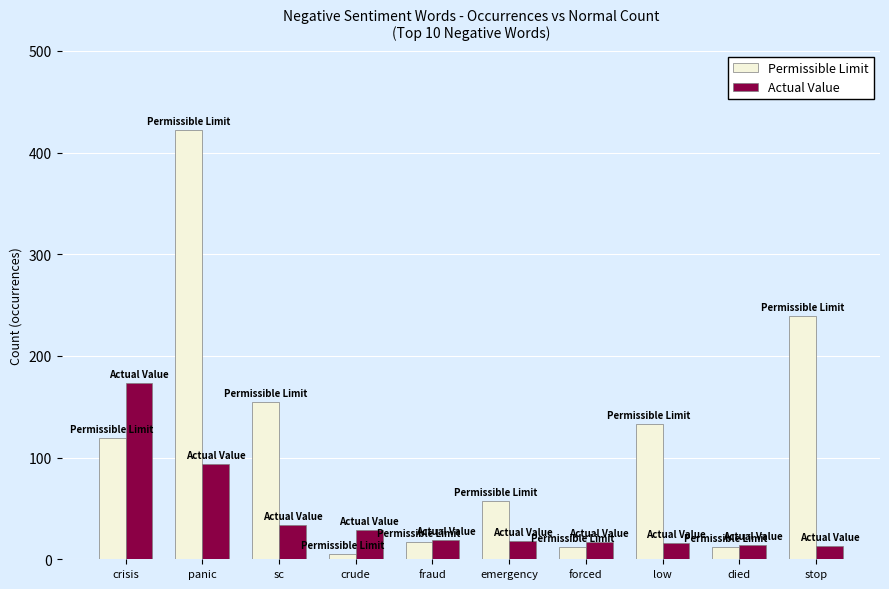

What is the sum of all Permissible Limit values?

1171